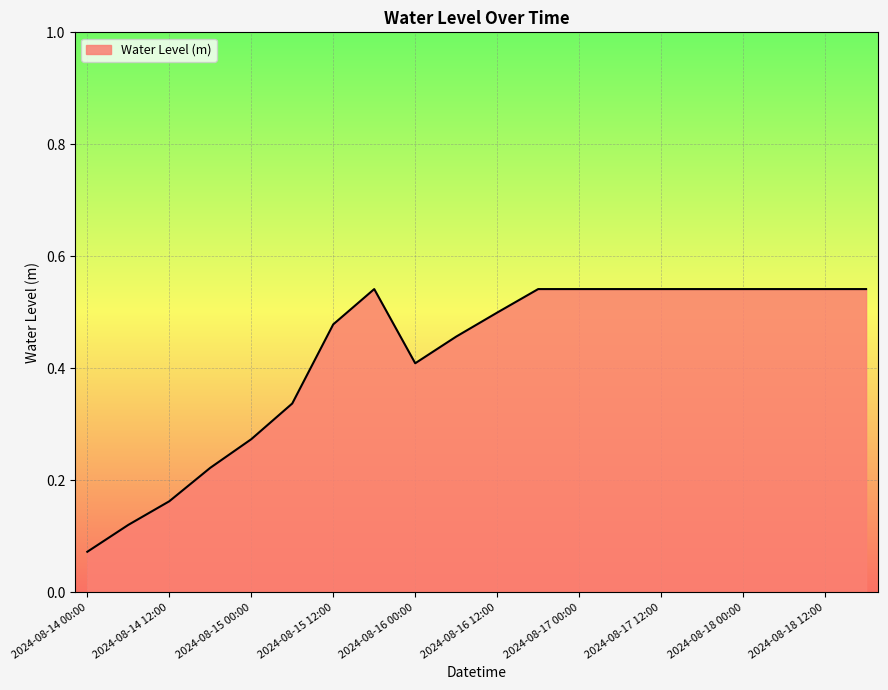

At which label is the value closest to 0?

2024-08-14 00:00